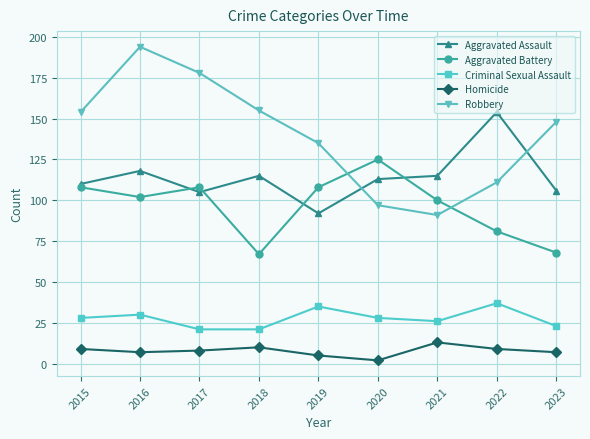

Which category has the highest value in the Aggravated Assault series?

2022